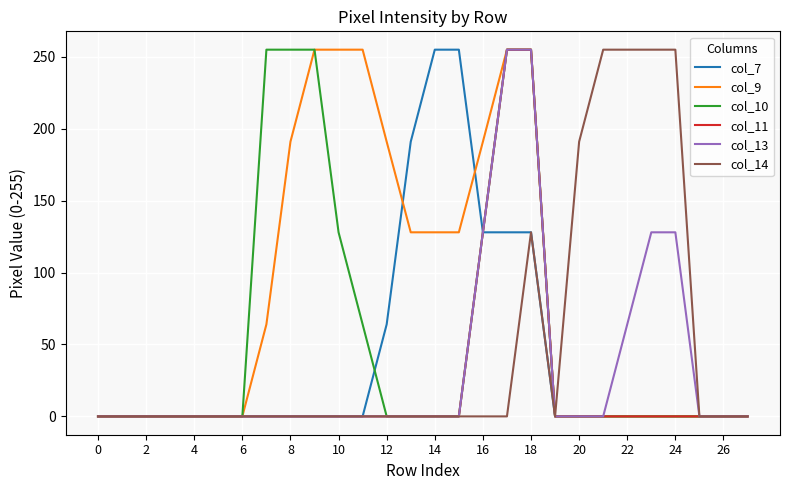

Which series has the largest total across all categories?

col_9